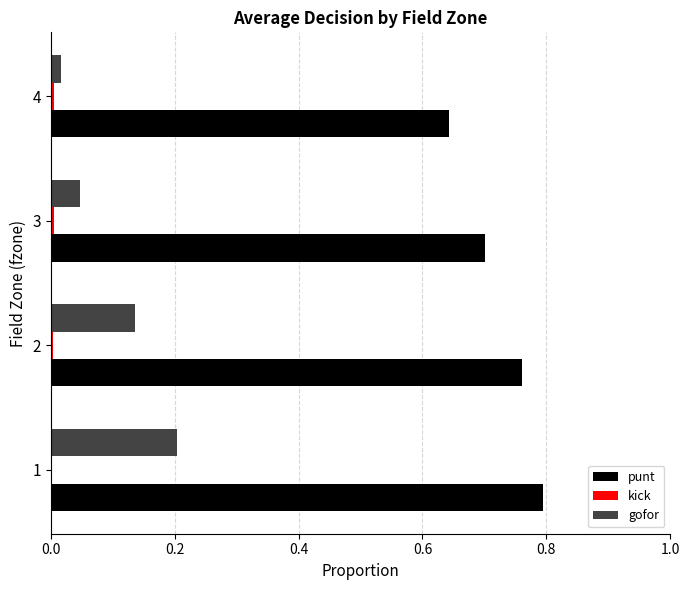

Which series has the largest total across all categories?

punt